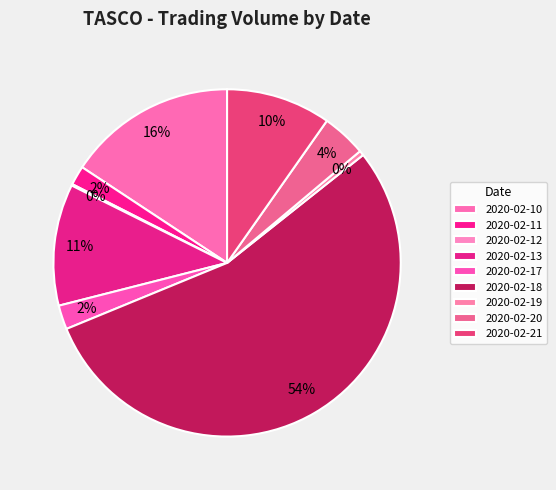

Is there any slice that represents more than half of the pie?

Yes